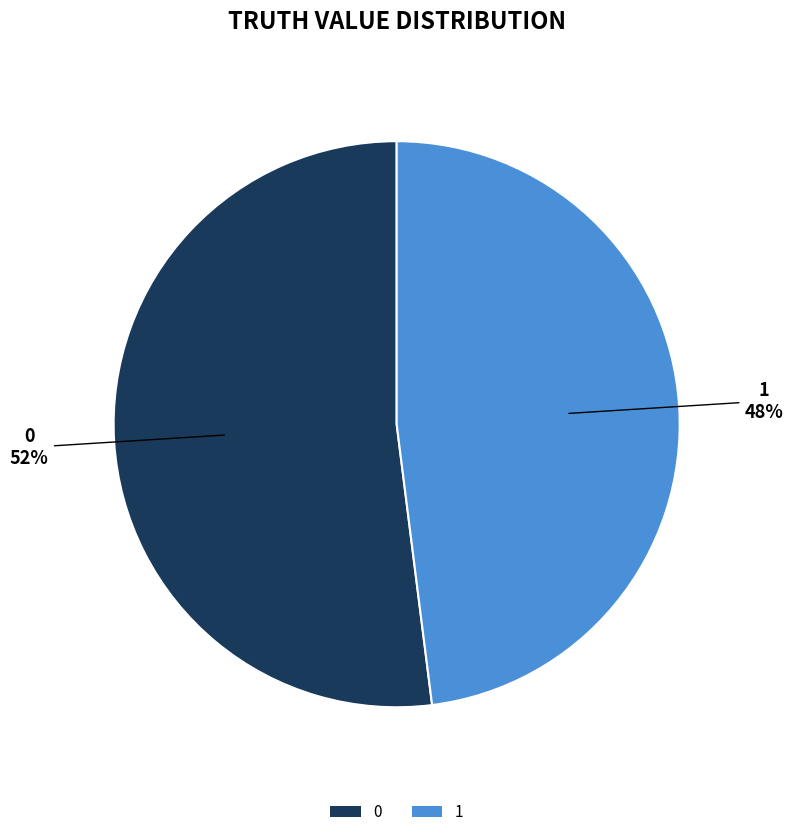

How many segments does this pie chart have?

2